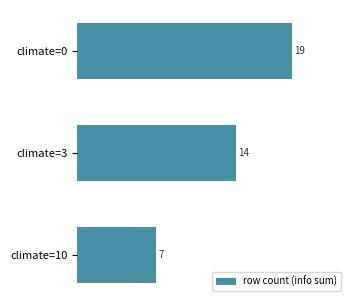

Which category has the highest value across all series?

climate=0